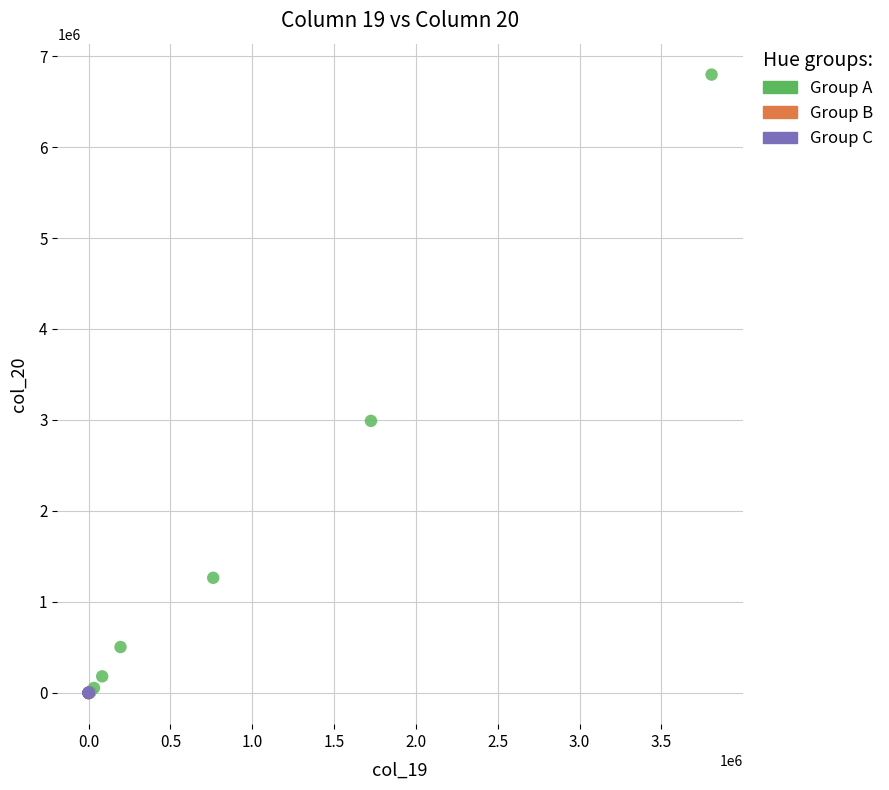

What are all the series names shown in the legend?

Group A, Group B, Group C